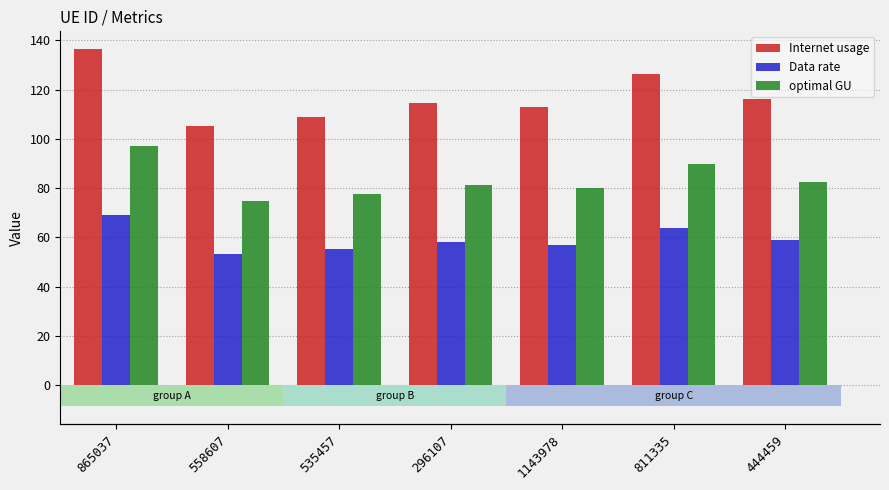

Rank the series at 865037 from highest to lowest value.

Internet usage, optimal GU, Data rate